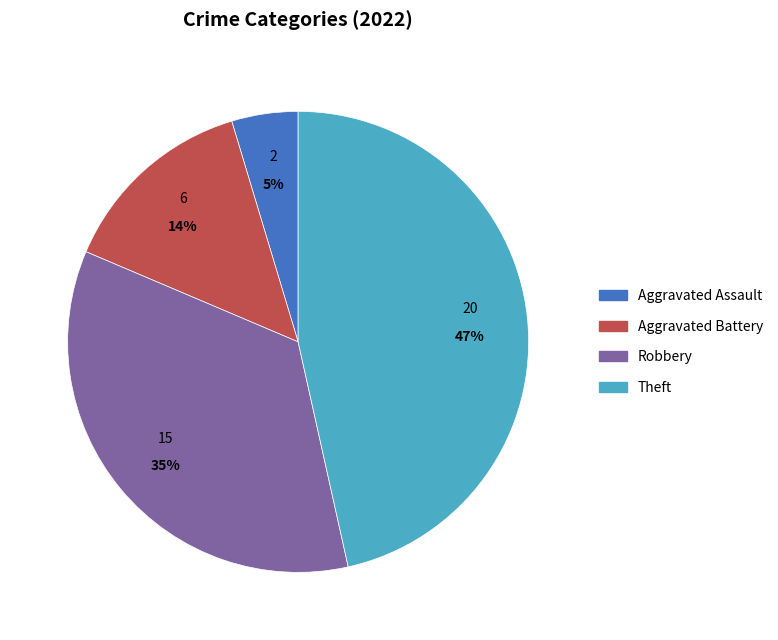

To the nearest percent, what is the difference between the largest and smallest slice percentages?

42%